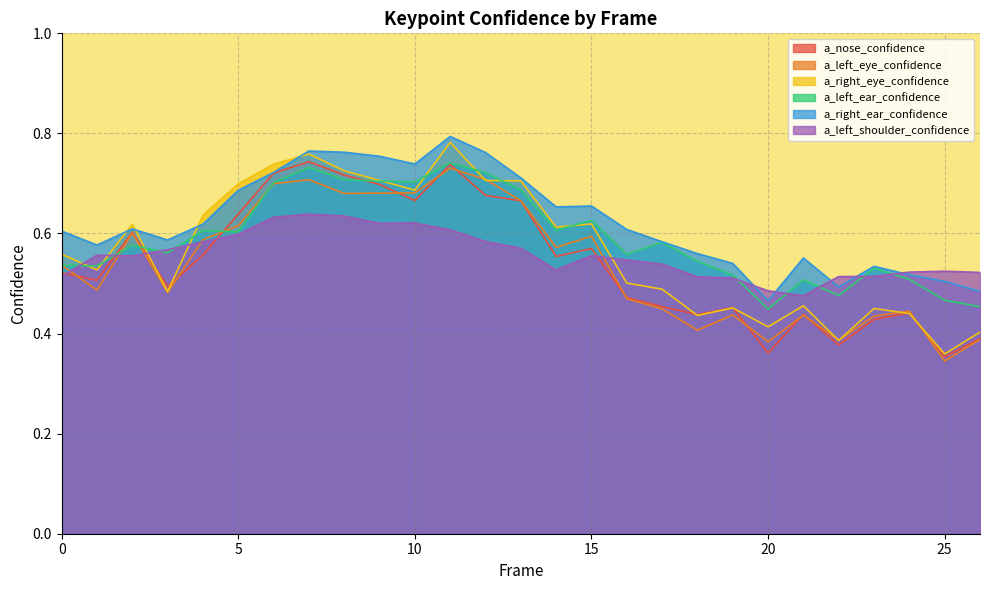

True or false: a_left_ear_confidence has more than 1 interior local peaks.

True